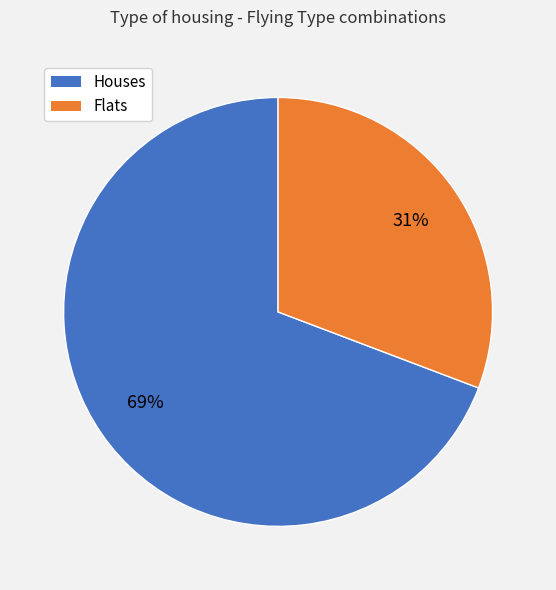

Is the sum of Flats and Houses greater than half?

Yes